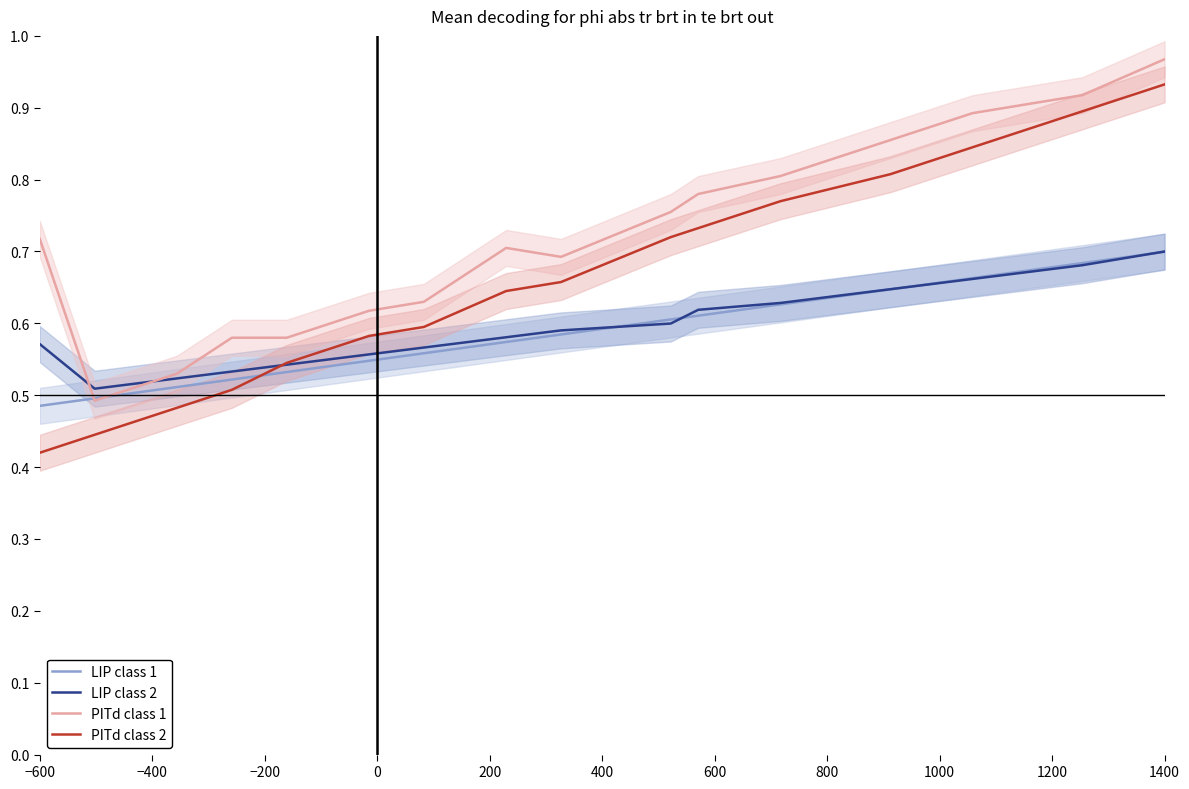

Which category has the highest value in the PITd class 1 series?

1400